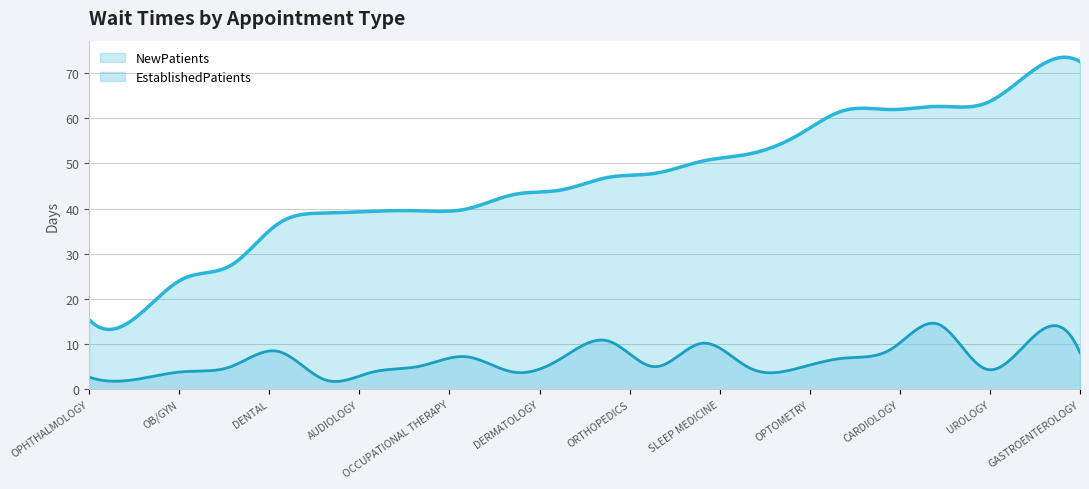

What is the greatest value displayed?

73.5